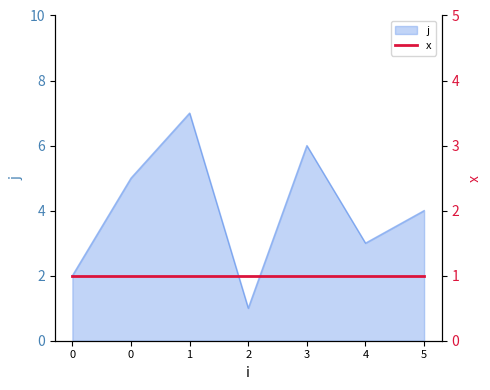

What value does the data have at 2?

1